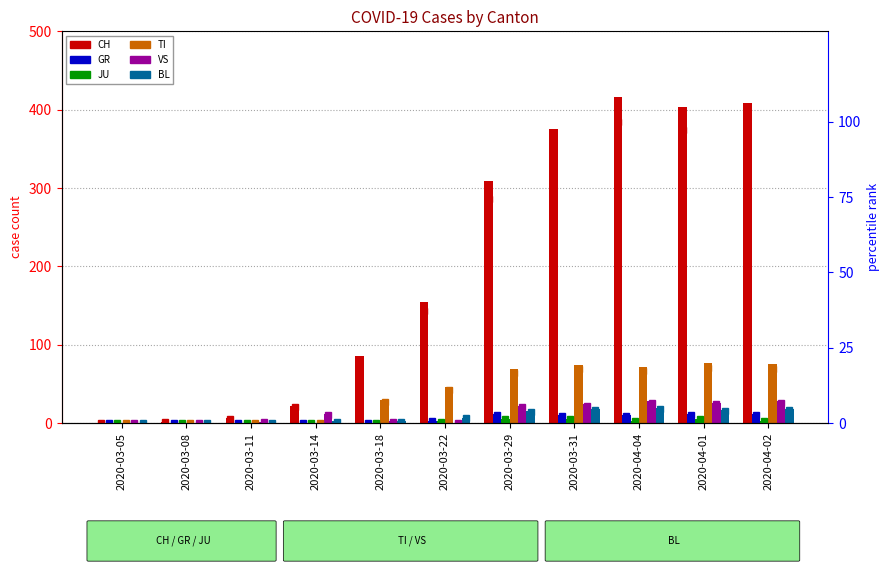

Which series changed the most between 2020-04-04 and 2020-04-02?

CH